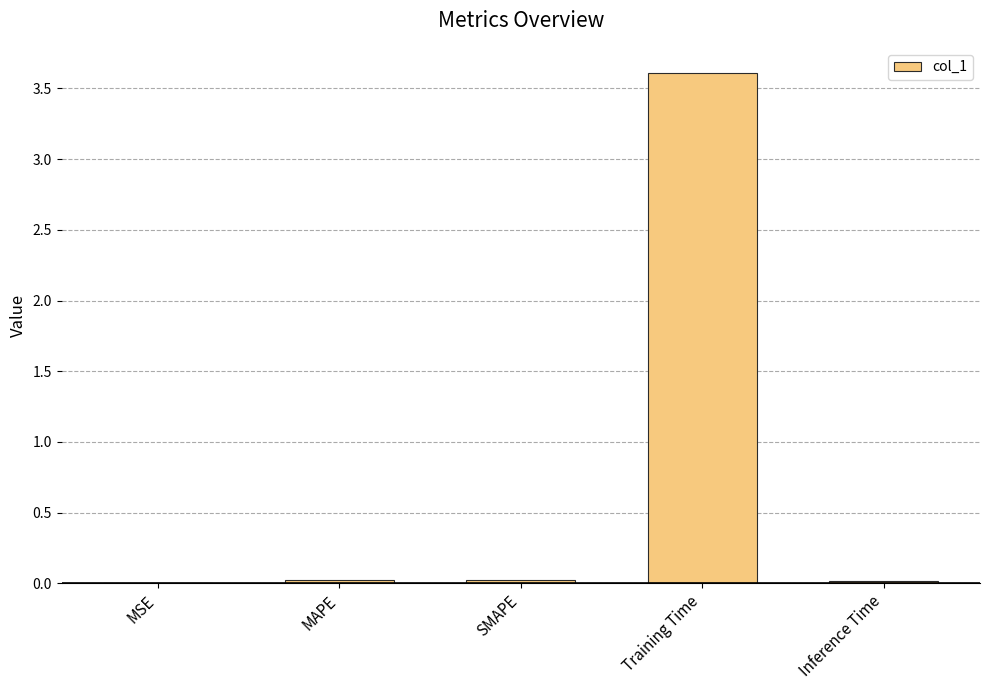

True or false: the data shows 0.0 at Inference Time.

True